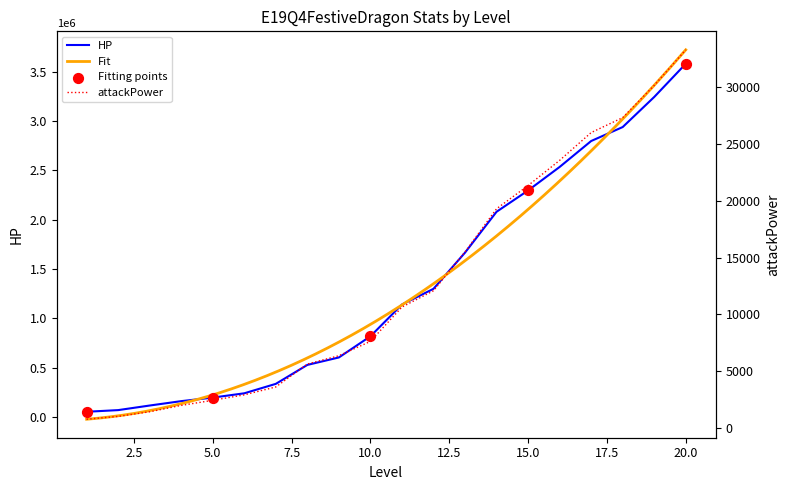

Which series contains the highest Y value?

HP